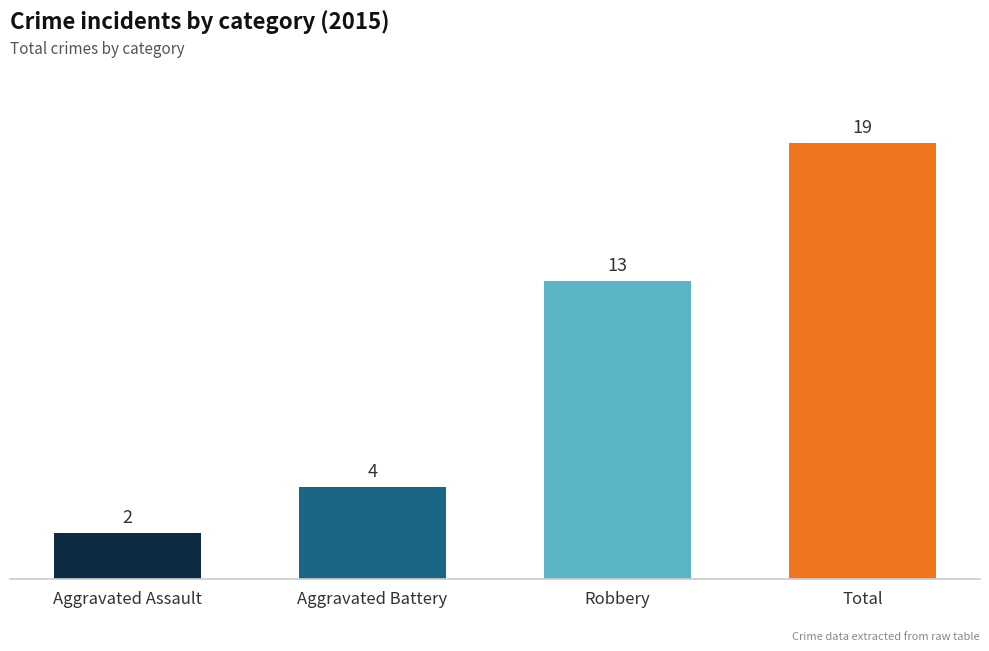

What is the difference between the maximum and minimum values?

17